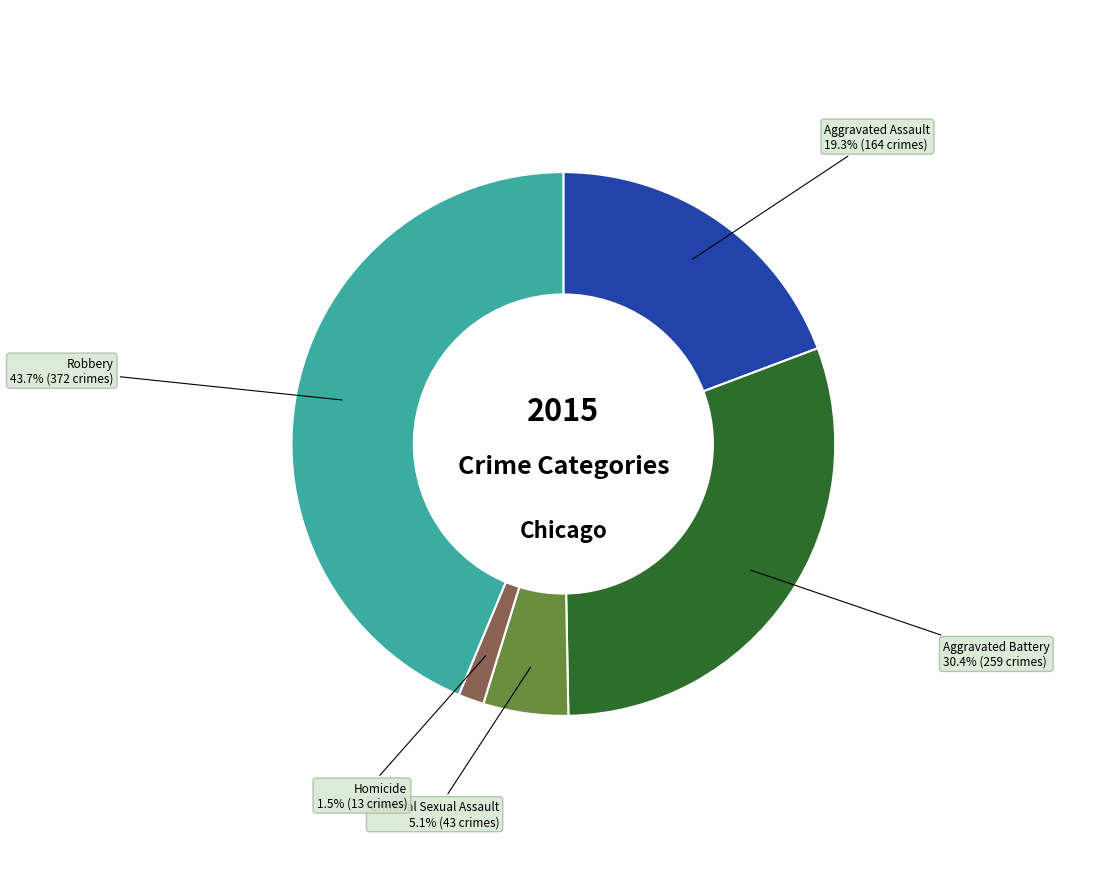

Does any single category account for the majority?

No